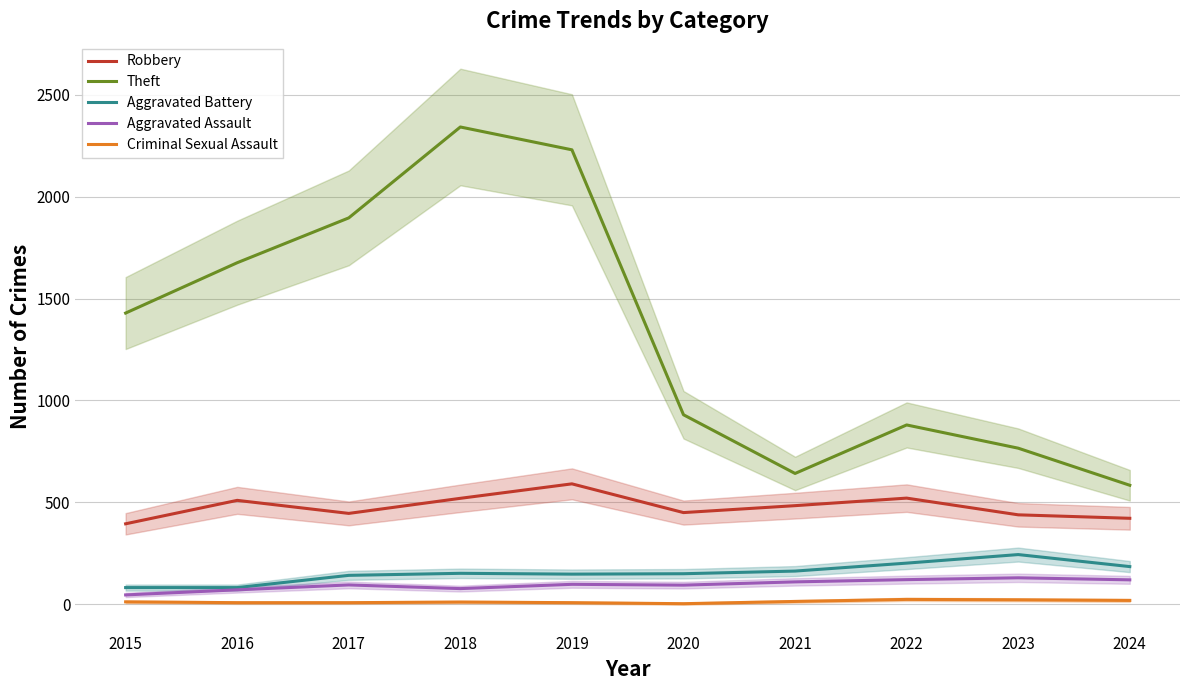

What is the sum of all Theft values?

13375